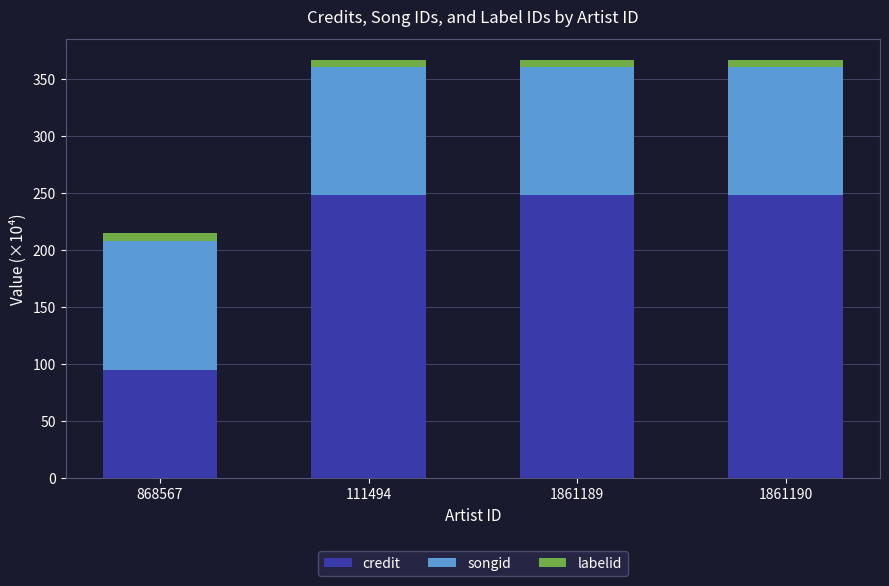

What are all the series names shown in the legend?

credit, songid, labelid